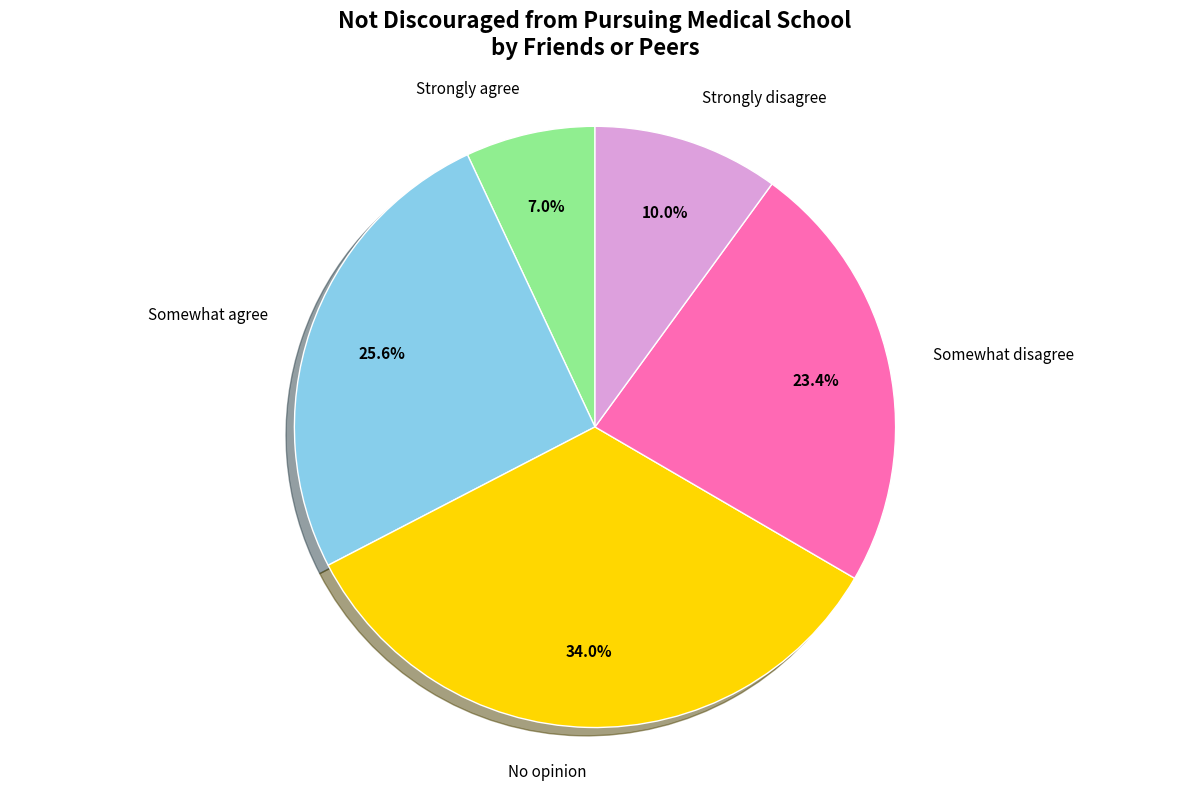

Is there any slice that represents more than half of the pie?

No